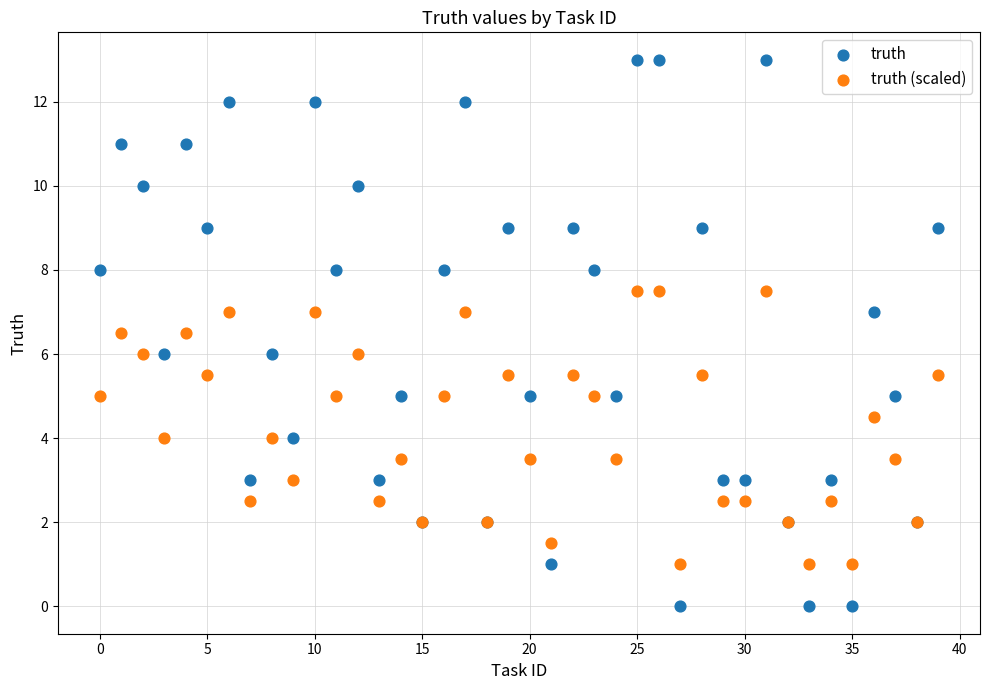

Which series contains the highest Y value?

truth